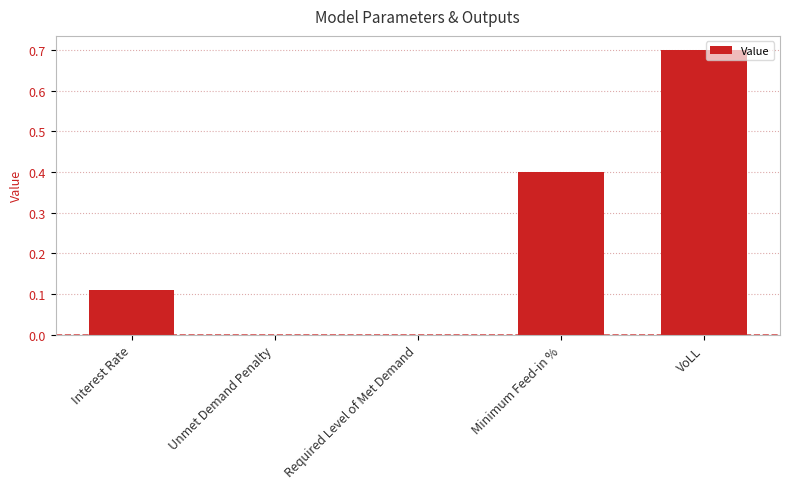

What is the sum of all values?

1.2